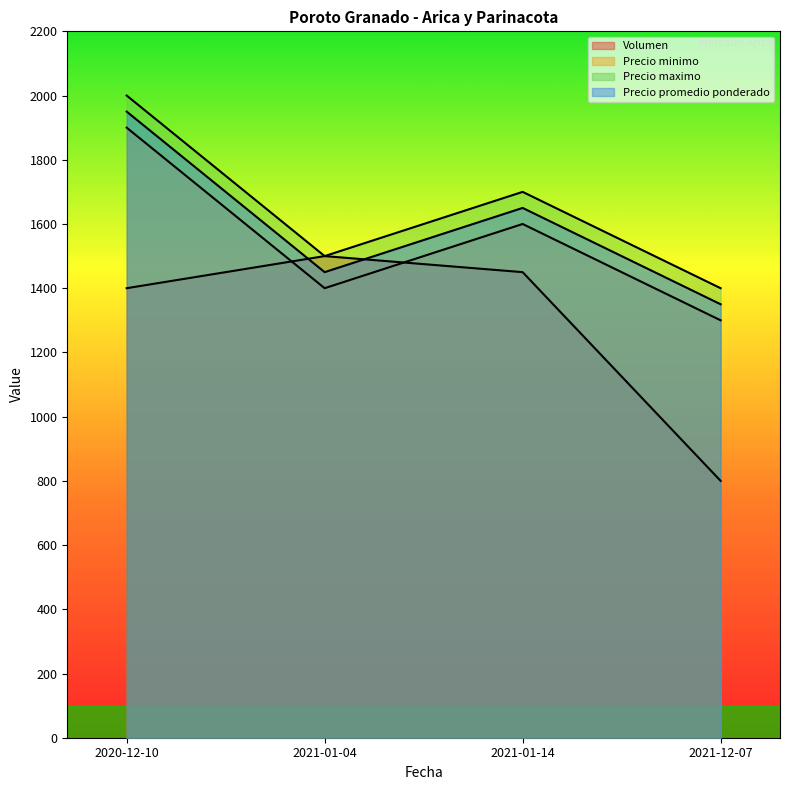

True or false: Volumen and Precio promedio ponderado cross at least once.

True